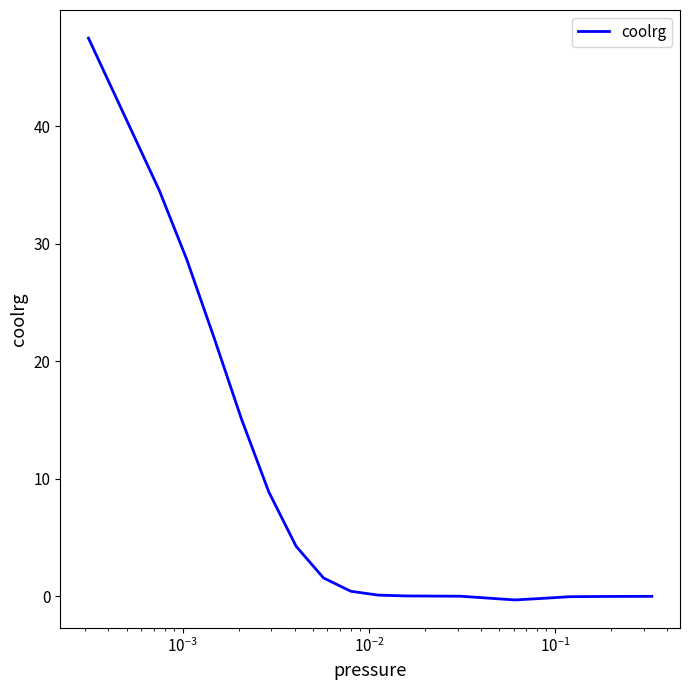

What is the maximum value shown in the chart?

47.5